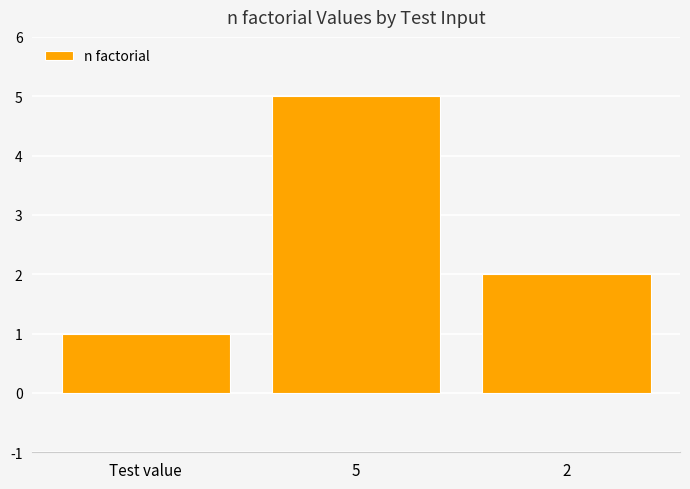

Reading left to right, what are all the values shown in this chart?

Test value=1	5=5	2=2